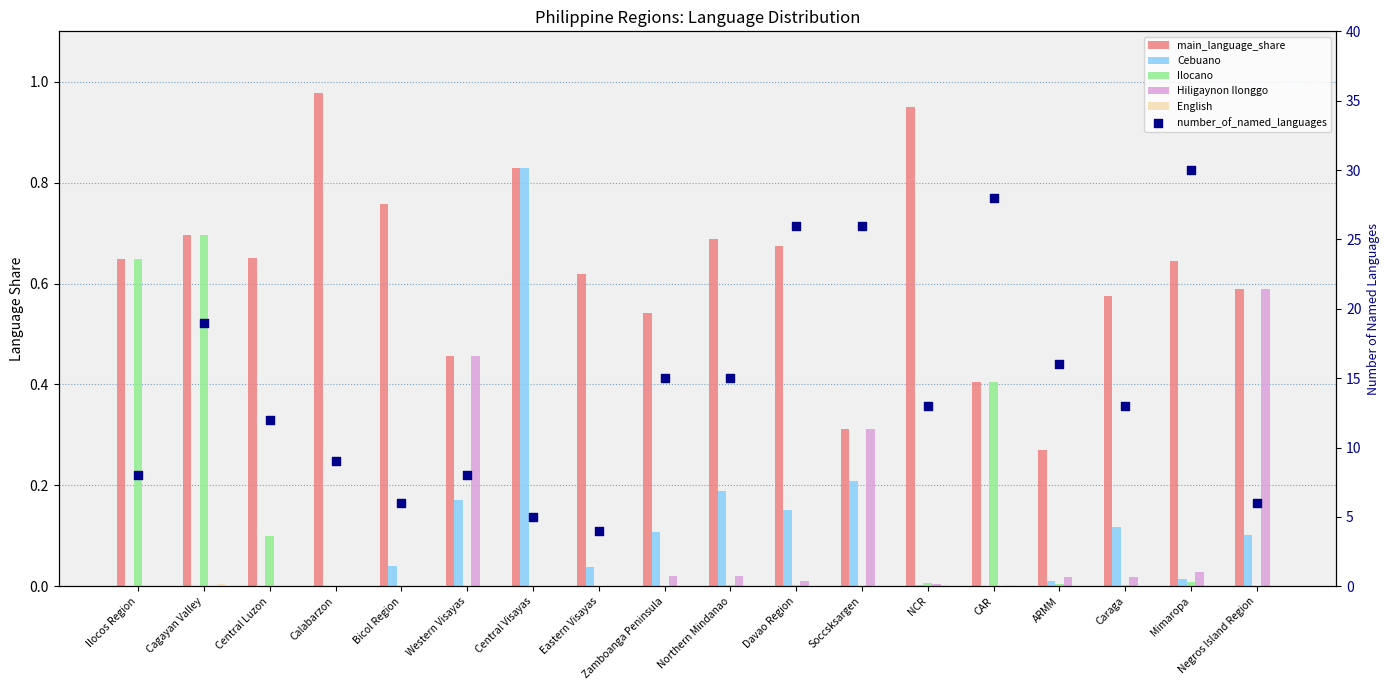

What are all the series names shown in the legend?

main_language_share, Cebuano, Ilocano, Hiligaynon Ilonggo, English, number_of_named_languages